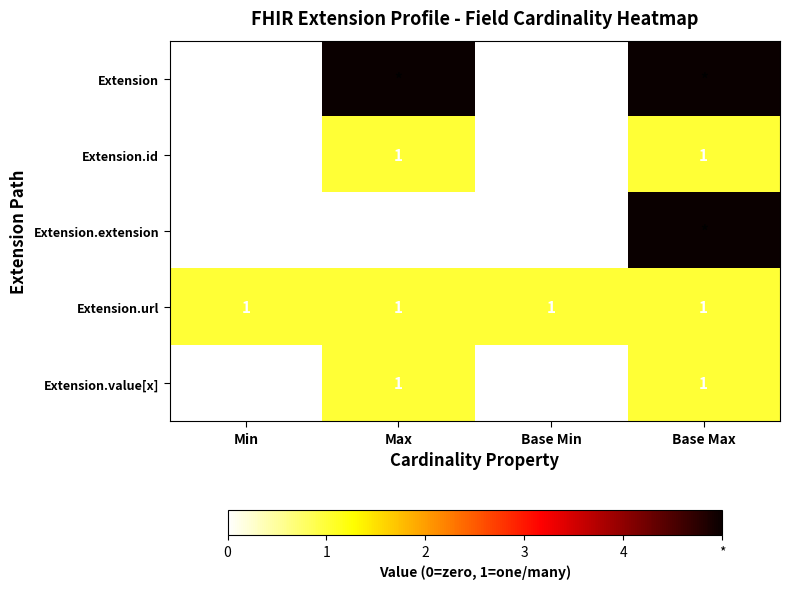

True or false: Extension.id has a value of 0 at Base Min.

True